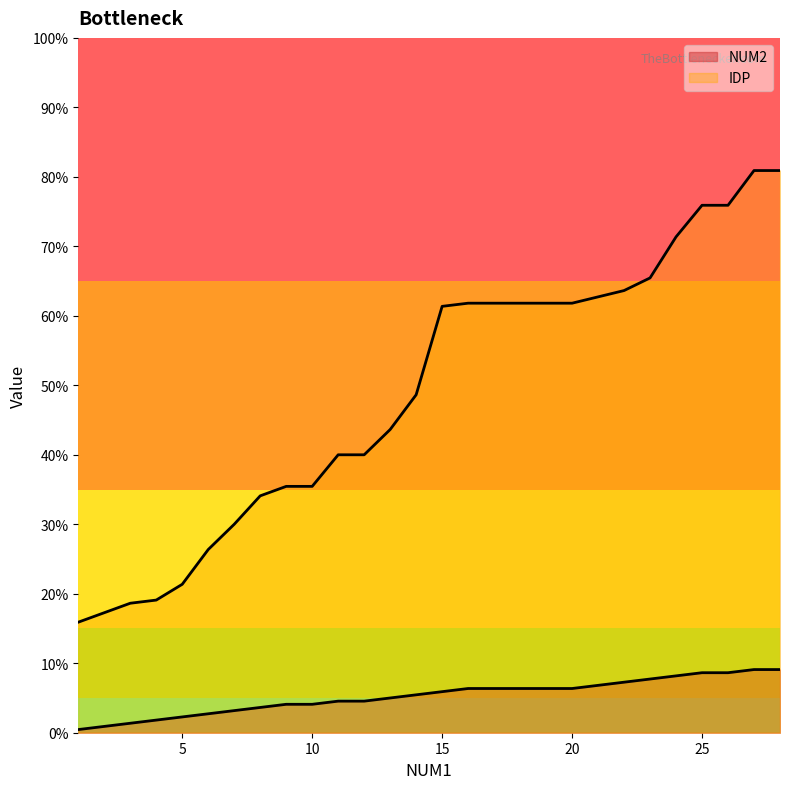

Reading left to right, transcribe all the data shown in this chart.

NUM2: 1	2	3	4	5	6	7	8	9	9	10	10	11	12	13	14	14	14	14	14	15	16	17	18	19	19	20	20
IDP: 35	38	41	42	47	58	66	75	78	78	88	88	96	107	135	136	136	136	136	136	138	140	144	157	167	167	178	178